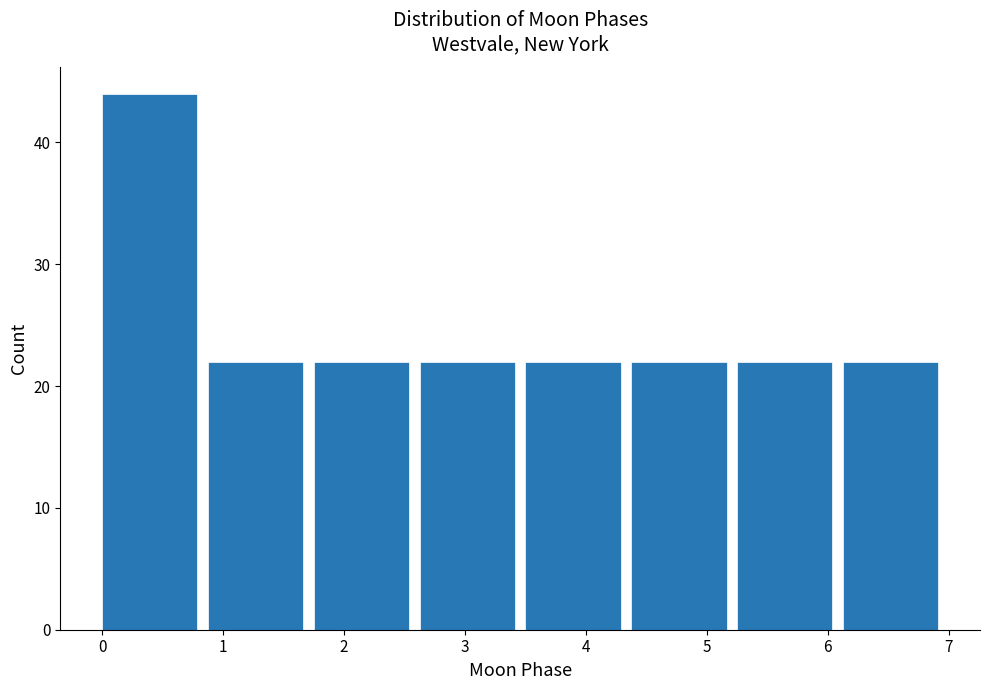

Reading left to right, transcribe this chart: for each bar, give the range it covers on the x-axis and its height. Neither the bar edges nor the heights are printed on the chart, so give them approximately, as read against the axes.

0.0 to 0.9: 44
0.9 to 1.8: 22
1.8 to 2.6: 22
2.6 to 3.5: 22
3.5 to 4.4: 22
4.4 to 5.3: 22
5.3 to 6.1: 22
6.1 to 7.0: 22